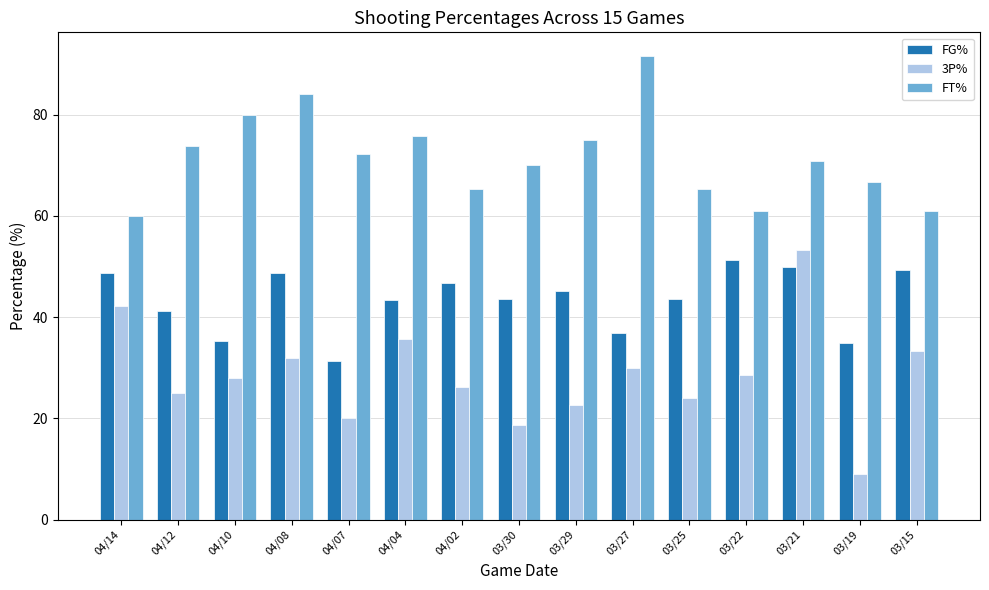

What is the difference between the 3P% values at 03/25 and 03/29?

1.3